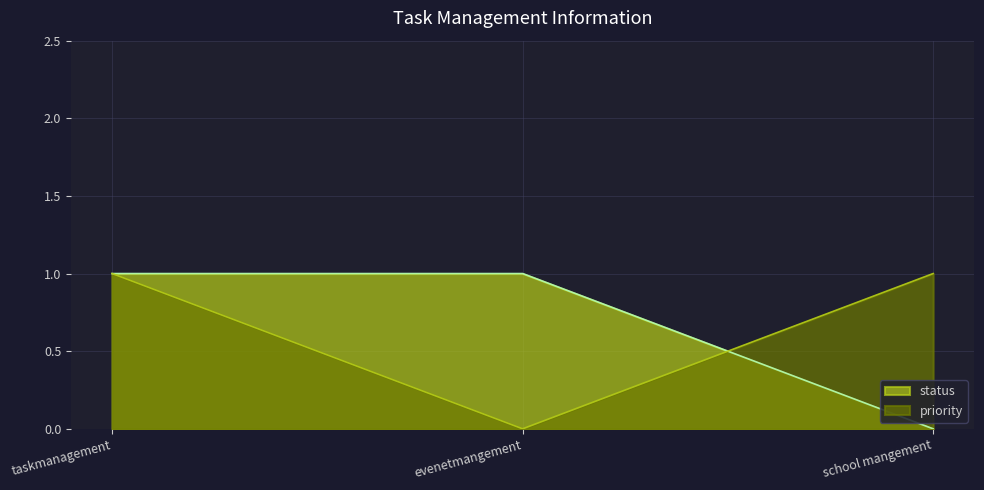

What is the total value across all series at taskmanagement?

2